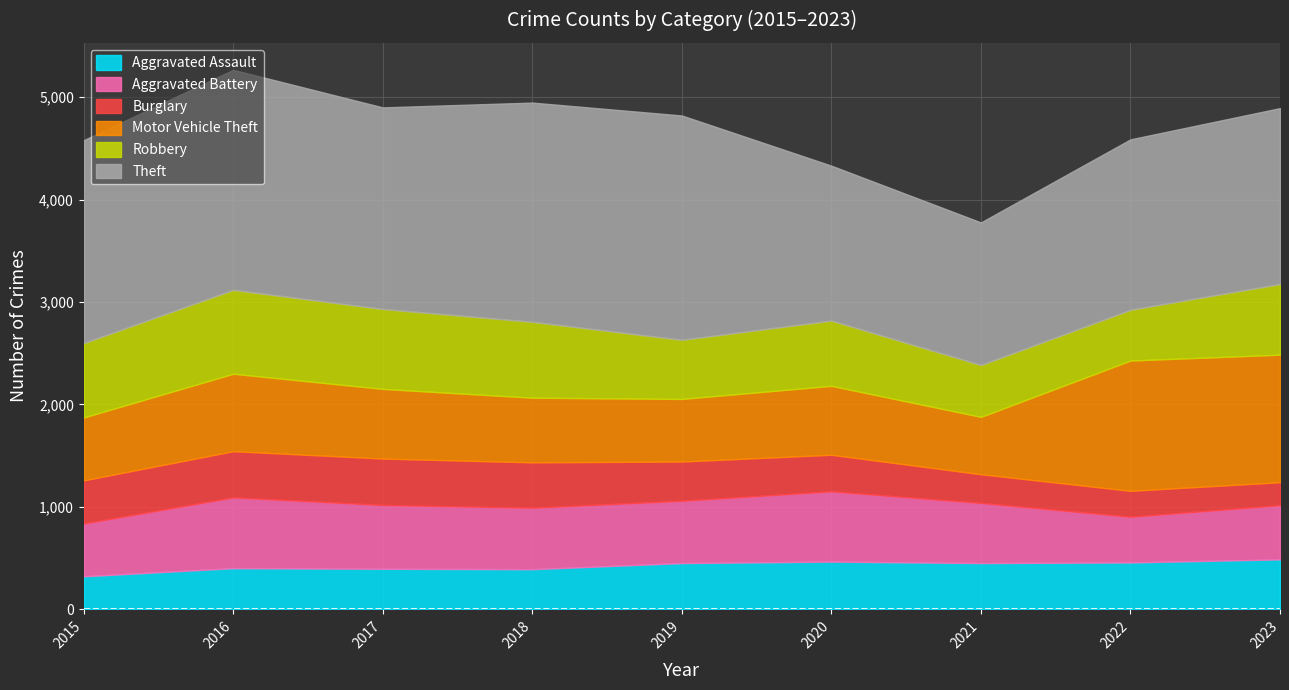

At which label does Burglary first exceed 383?

2015